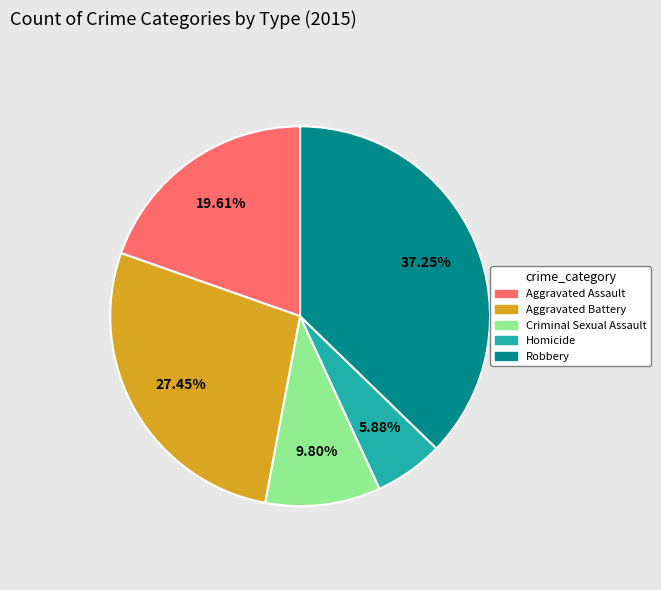

Combined, do Robbery and Aggravated Assault account for over 50%?

Yes